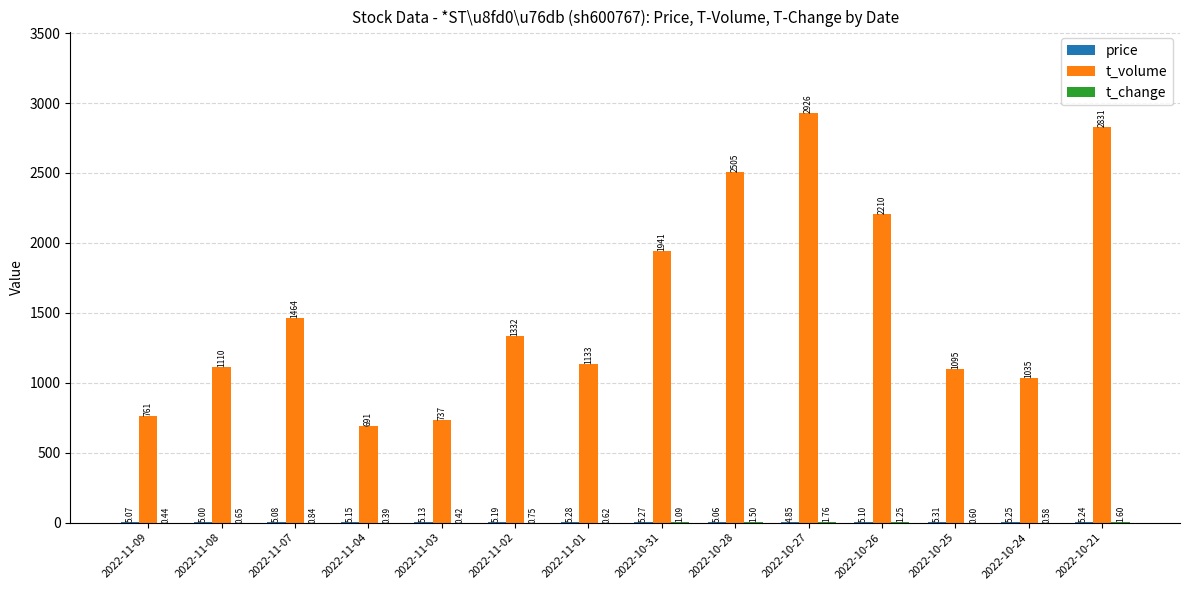

Between 2022-10-31 and 2022-10-28, which series saw the biggest shift?

t_volume